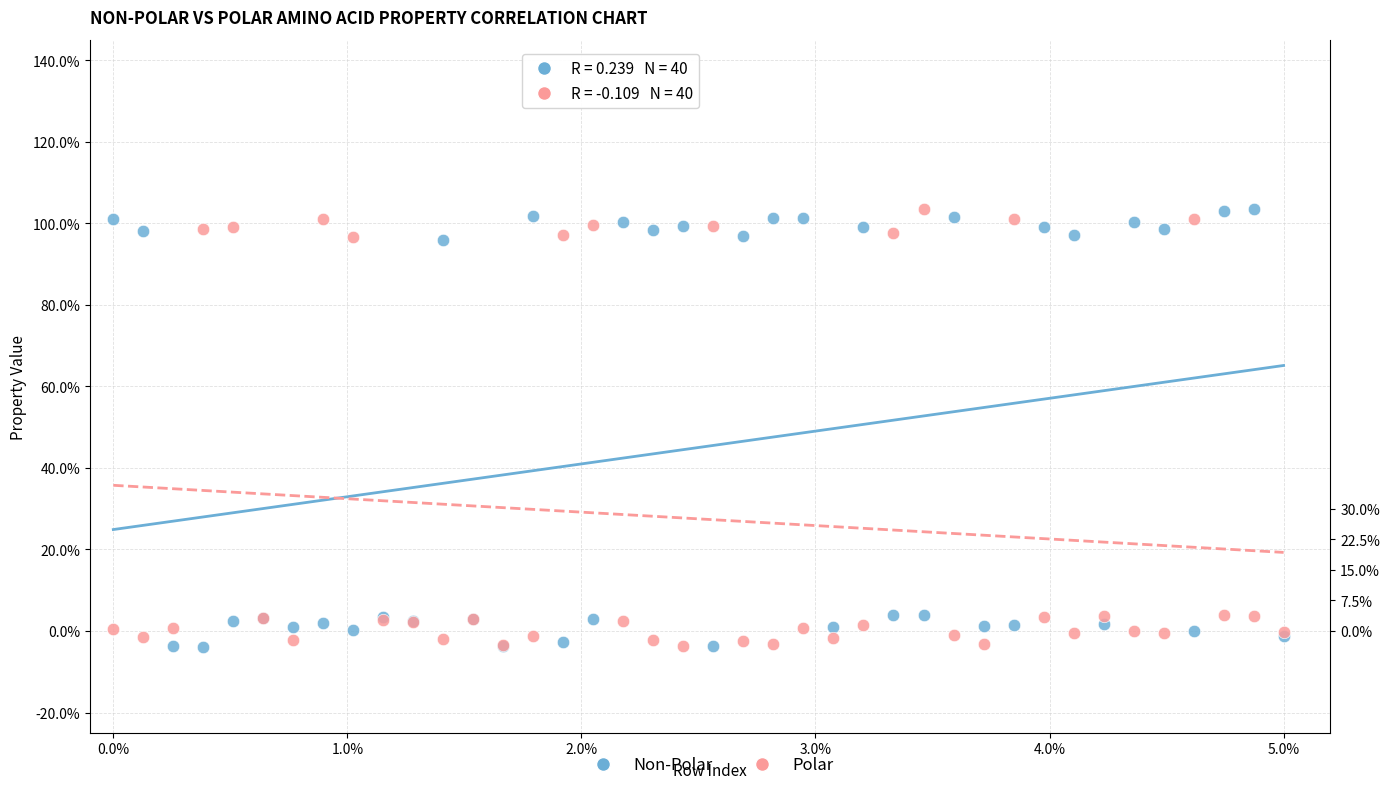

What are all the series names shown in the legend?

Non-Polar, Polar